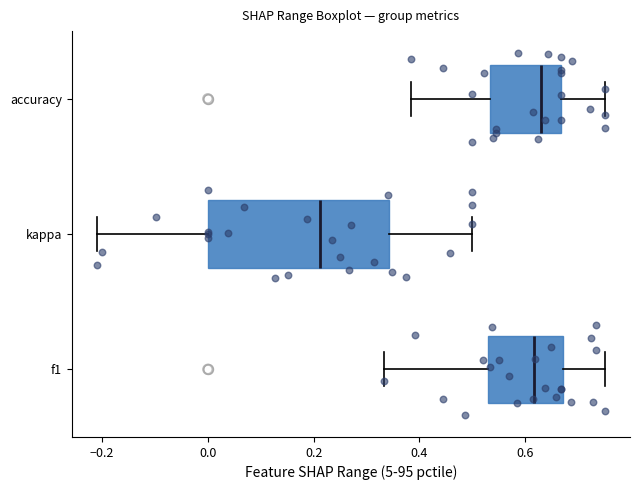

Where is the right edge of the box for f1 on the x-axis? The values are not printed on the chart, so give them approximately, as read against the axis.

0.68